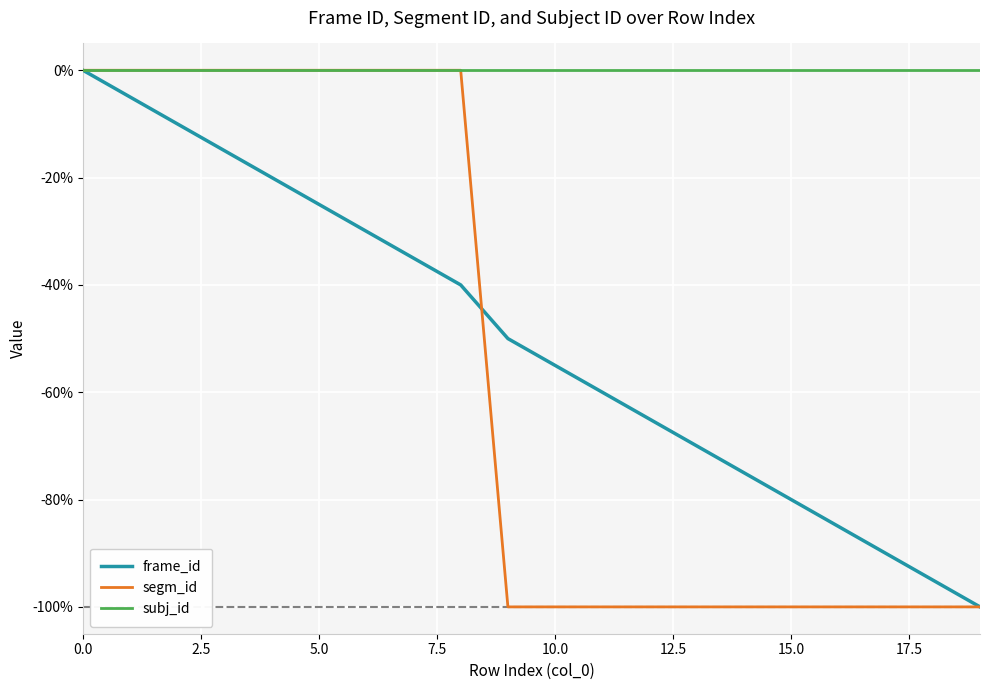

How many segm_id values are between -100 and 0?

20